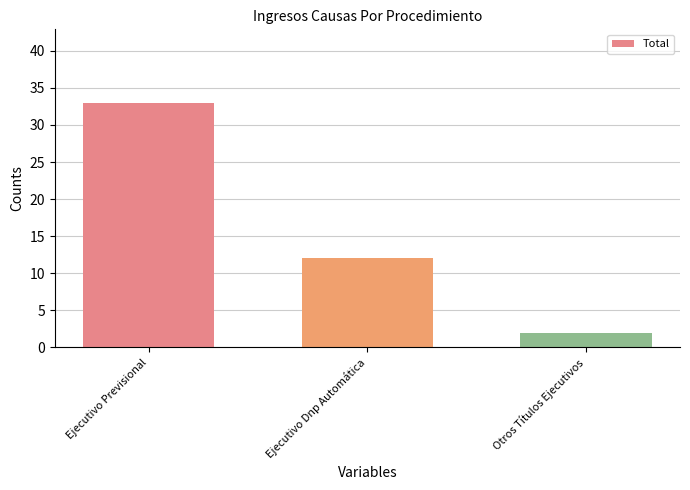

Rank the categories by value from lowest to highest.

Otros Títulos Ejecutivos, Ejecutivo Dnp Automática, Ejecutivo Previsional